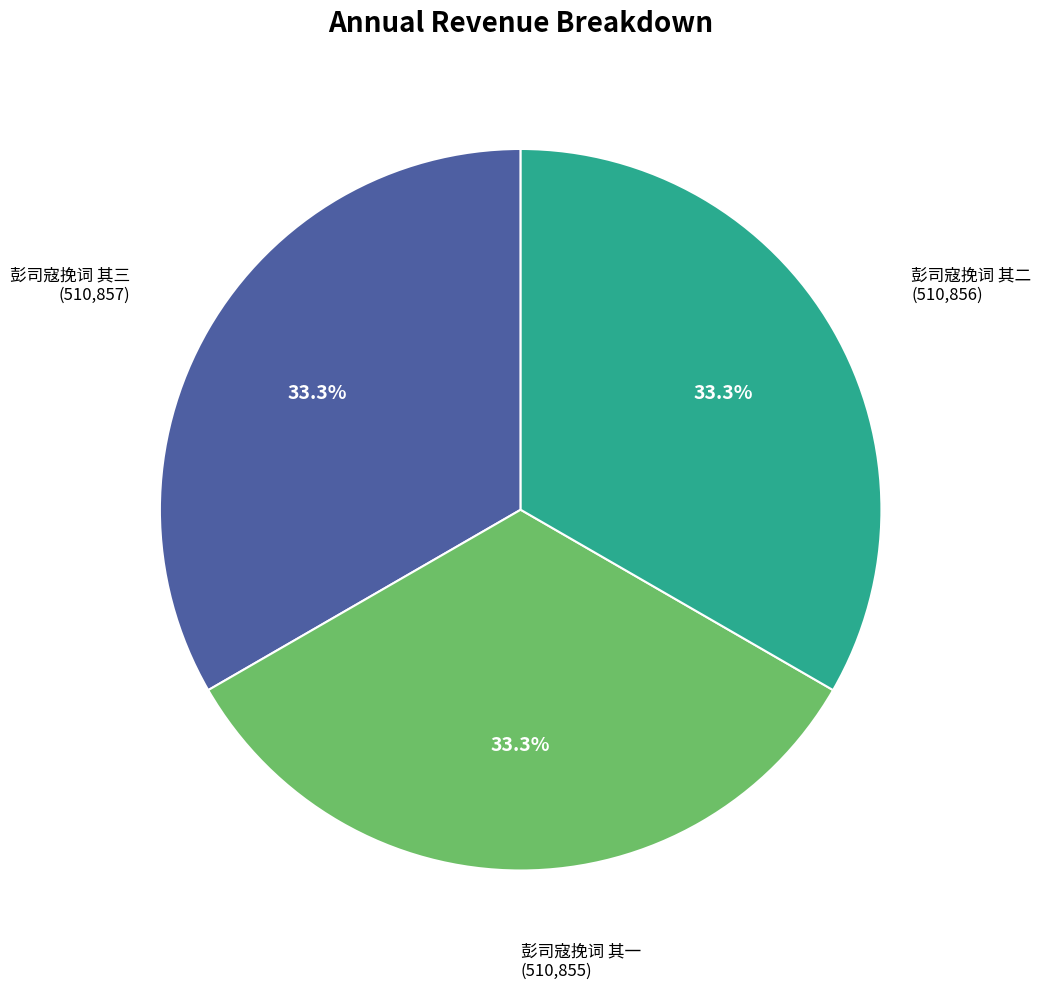

True or false: 彭司寇挽词 其二 accounts for 43% of the total.

False